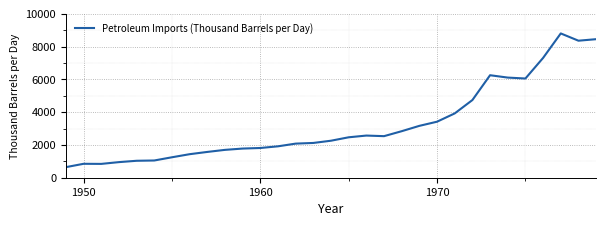

What is the difference between the maximum and minimum values?

8161.9